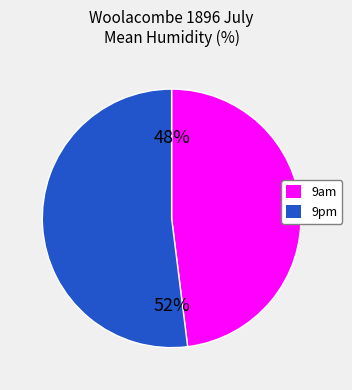

To the nearest percent, what portion does 9pm represent?

52%